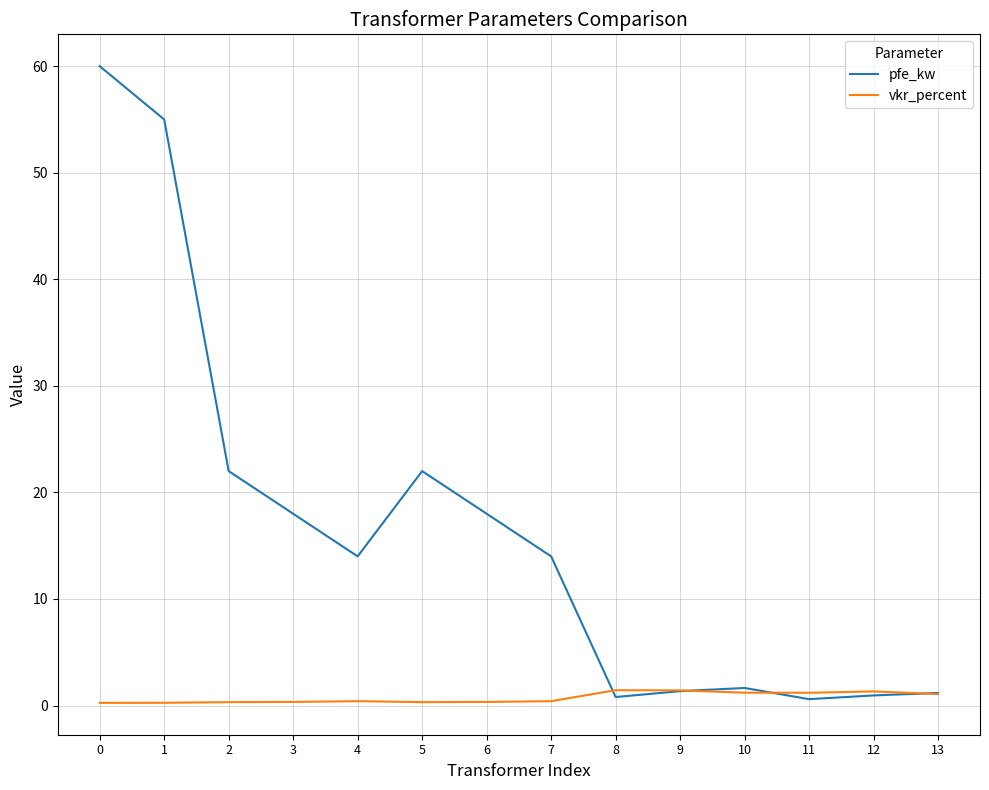

What is the difference between the maximum and minimum values in the vkr_percent series?

1.2